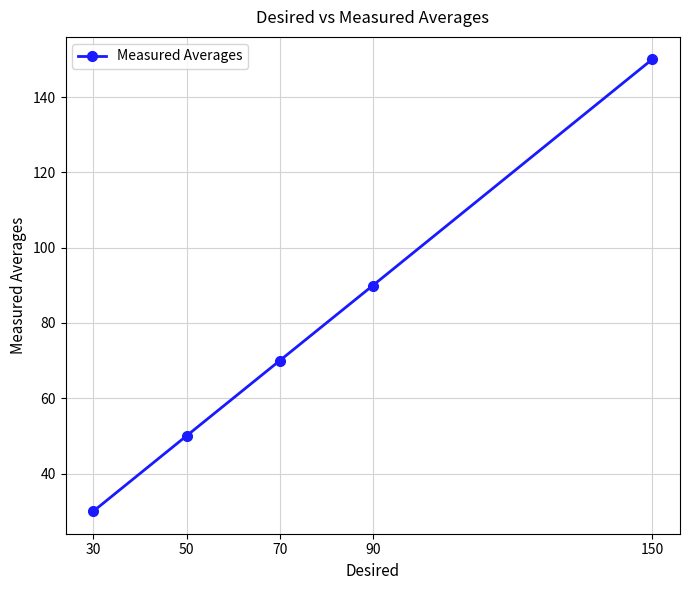

Is it true that the value at 30 is 17.0?

False